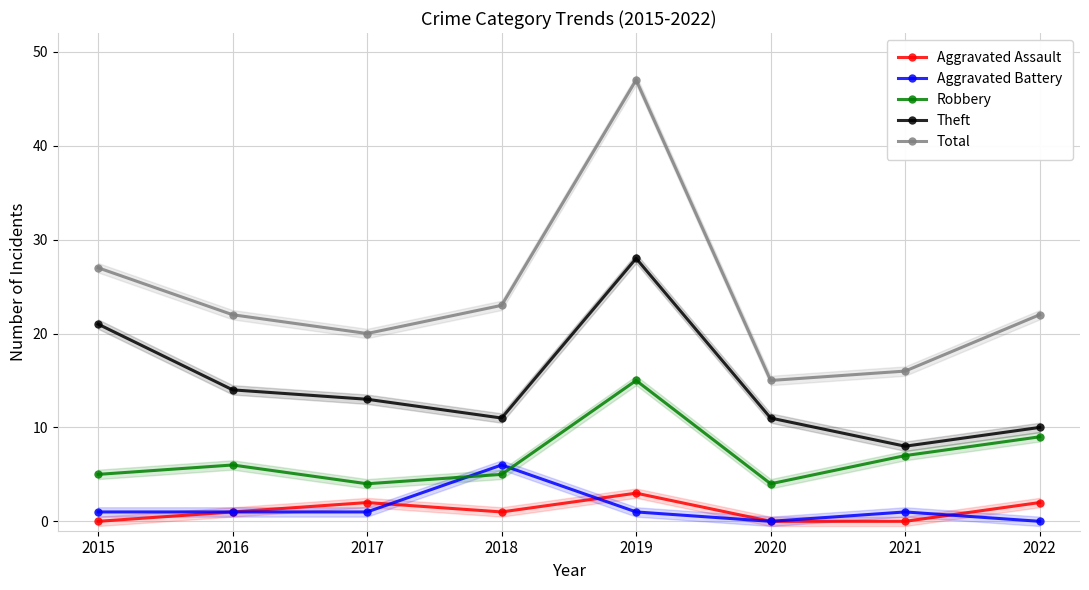

What is the spread (max minus min) of values at 2016?

21